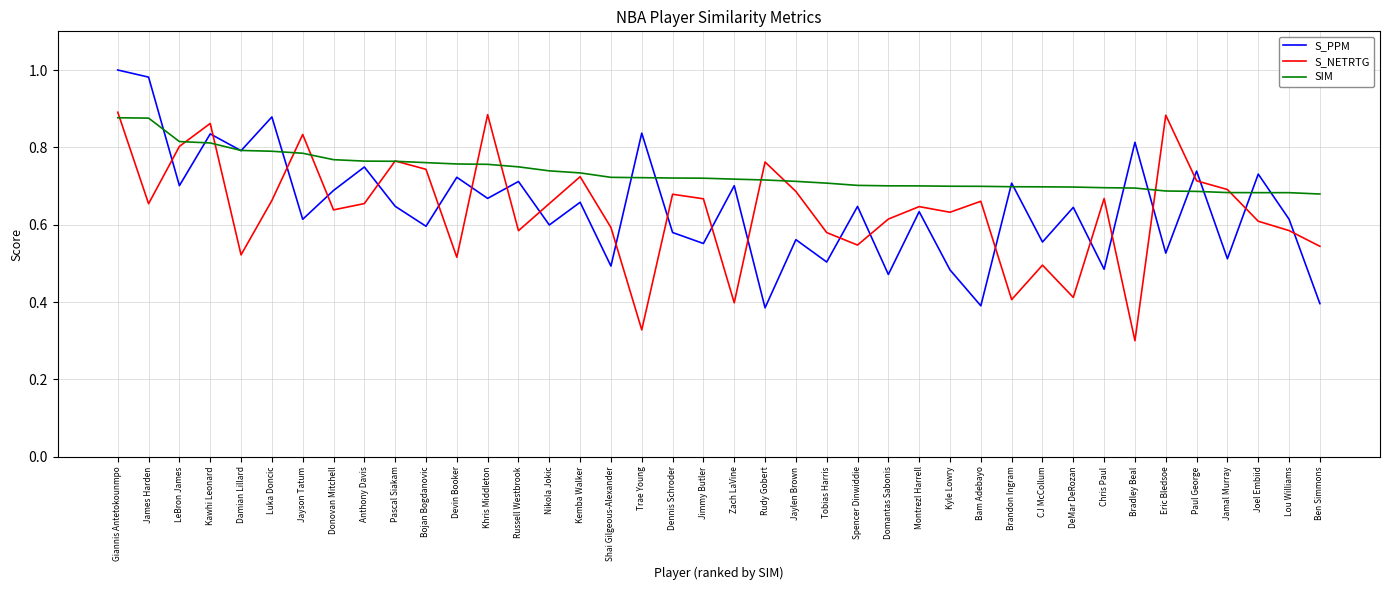

The value of S_PPM at Zach LaVine is 1.0. True or false?

False